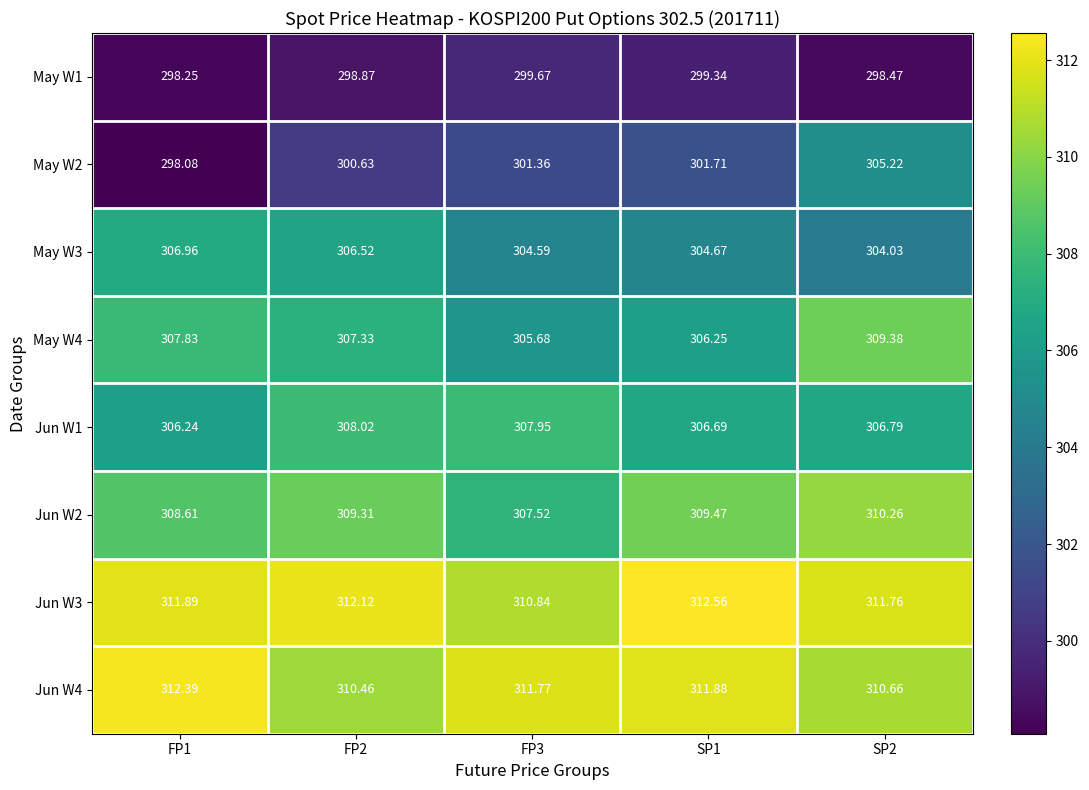

Is the value of May W4 at SP1 greater than the value of May W3 at FP2?

No